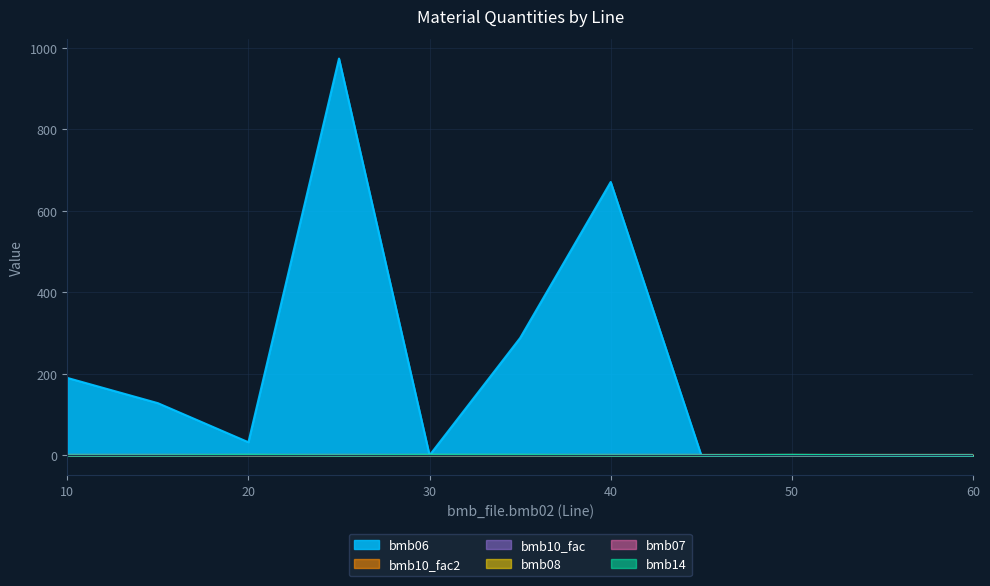

Reading left to right, list all the values displayed in this chart.

bmb06: 10=190.0	15=128.0	20=32.0	25=974.0	30=0.0	35=288.0	40=671.0	45=0.0	50=0.4	55=0.0	60=0.0
bmb14: 10=0.0	15=0.0	20=1.0	25=0.0	30=1.0	35=1.0	40=0.0	45=0.0	50=1.0	55=0.0	60=0.0
bmb07: 10=1.0	15=1.0	20=1.0	25=1.0	30=1.0	35=1.0	40=1.0	45=1.0	50=1.0	55=1.0	60=1.0
bmb08: 10=0.0	15=0.0	20=0.0	25=0.0	30=0.0	35=0.0	40=0.0	45=0.0	50=0.0	55=0.0	60=0.0
bmb10_fac: 10=1.0	15=1.0	20=1.0	25=1.0	30=1.0	35=1.0	40=1.0	45=1.0	50=1.0	55=1.0	60=1.0
bmb10_fac2: 10=1.0	15=1.0	20=1.0	25=1.0	30=1.0	35=1.0	40=1.0	45=1.0	50=1.0	55=1.0	60=1.0